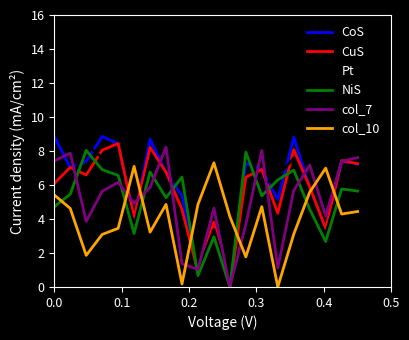

Which series ends up on top after the final intersection of col_10 and NiS?

NiS